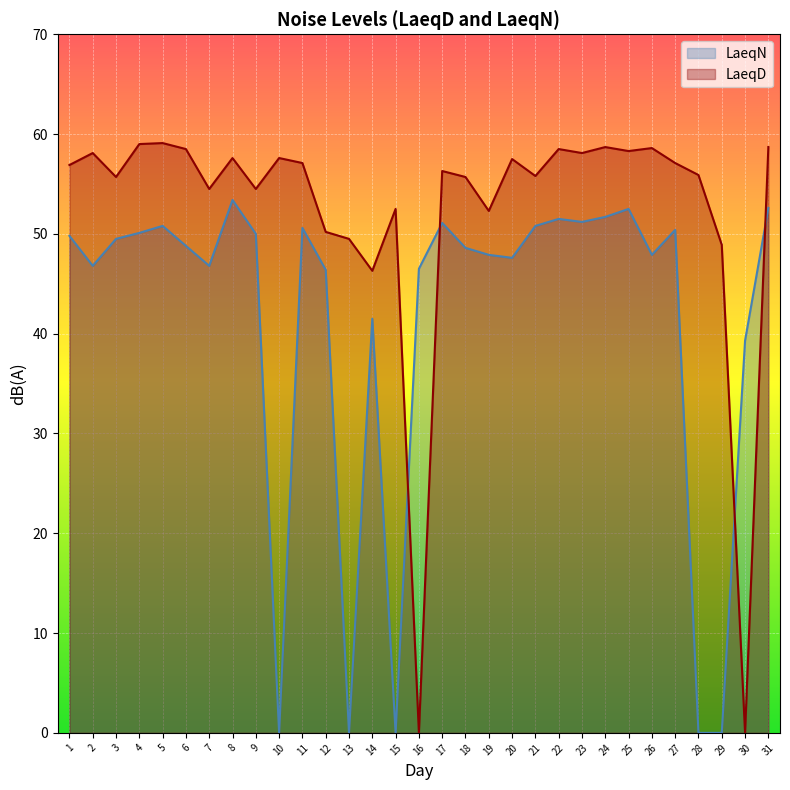

What is the difference between the maximum and second lowest values in the LaeqD series?

59.1